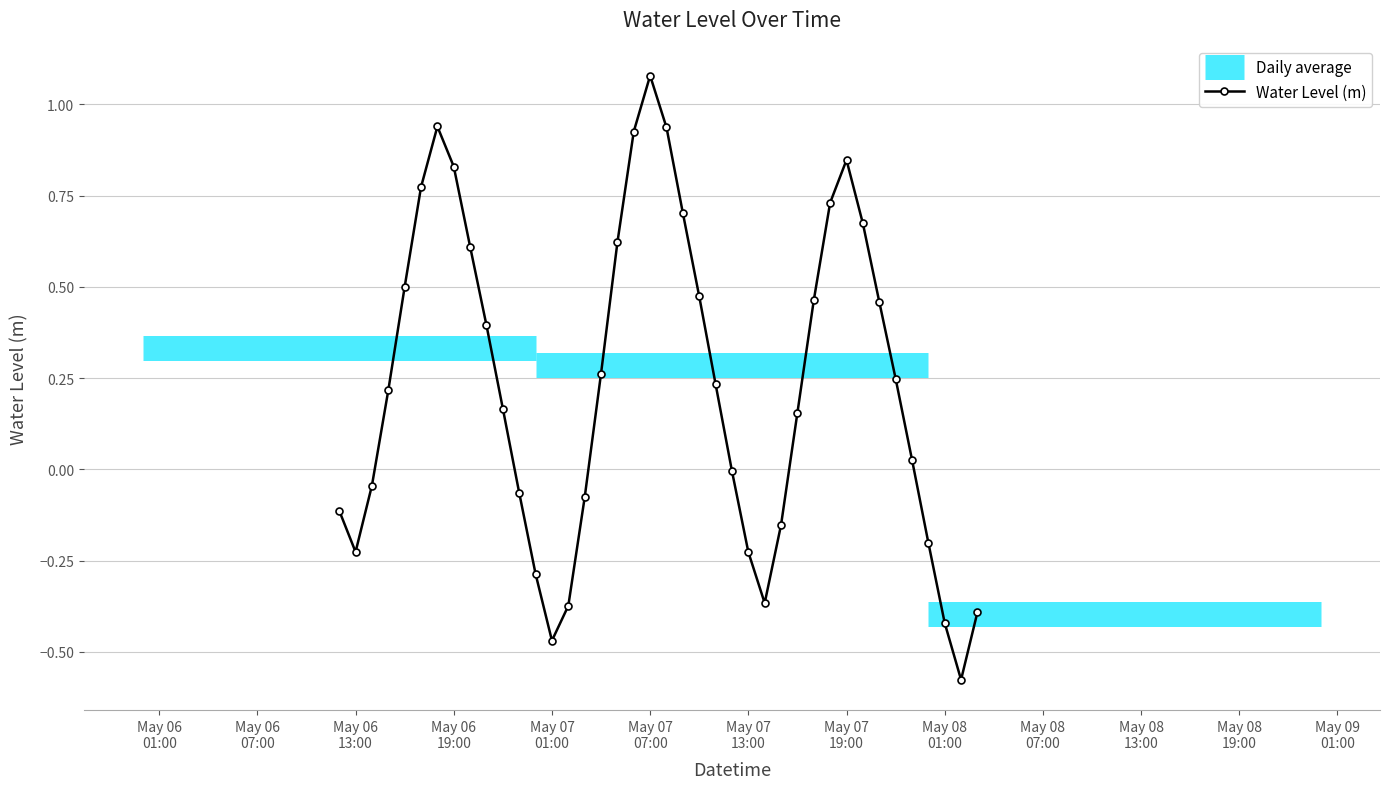

What is the sum of all values?

9.3